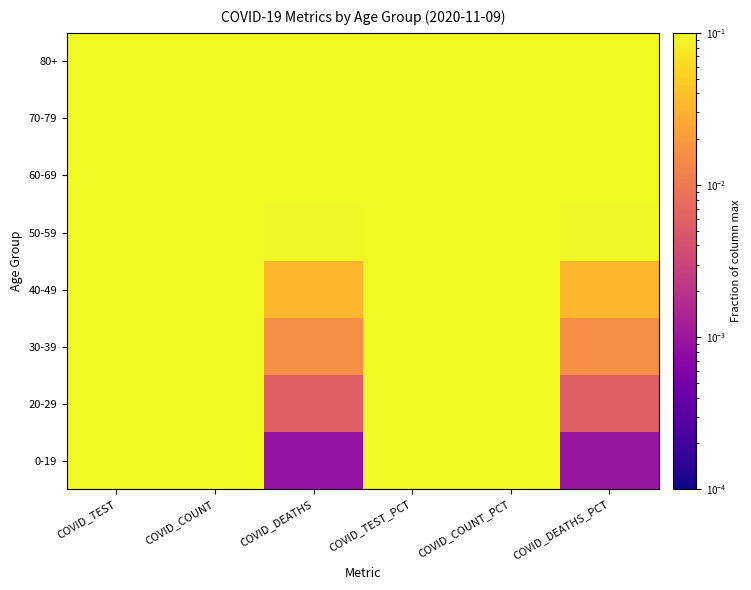

What is the maximum value shown in the chart?

1.0